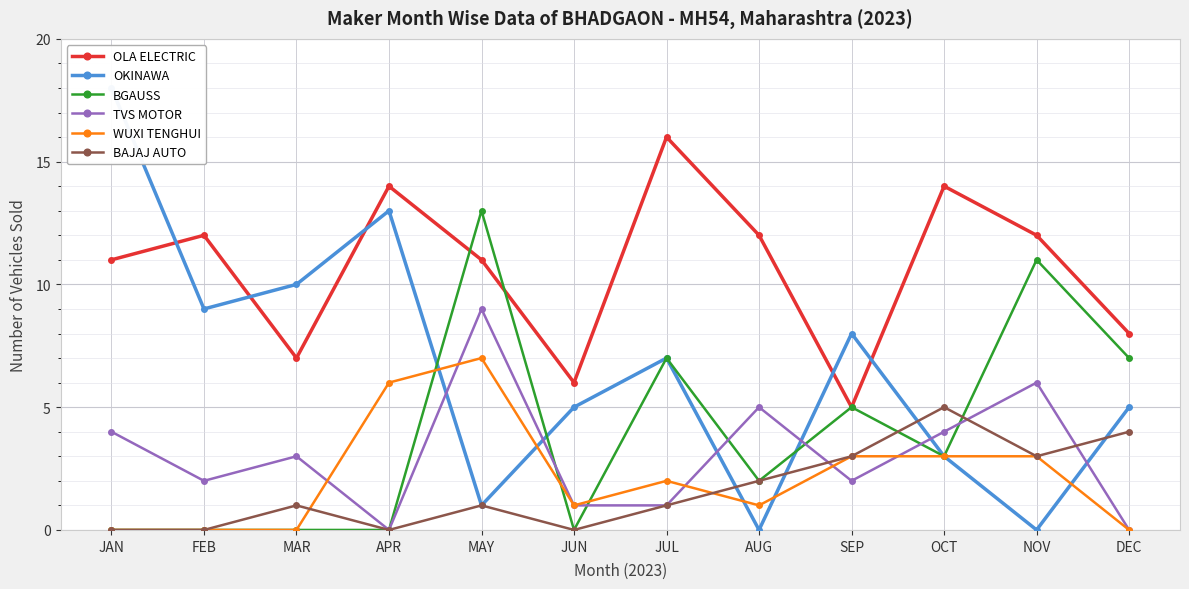

How many times do BGAUSS and OKINAWA cross each other?

3